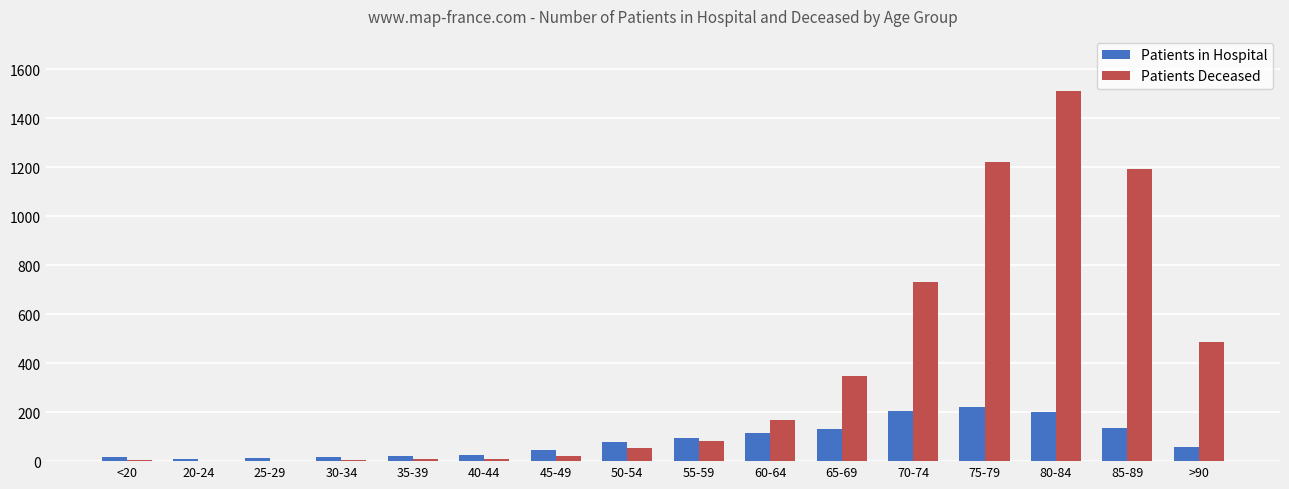

What is the maximum value for Patients in Hospital?

221